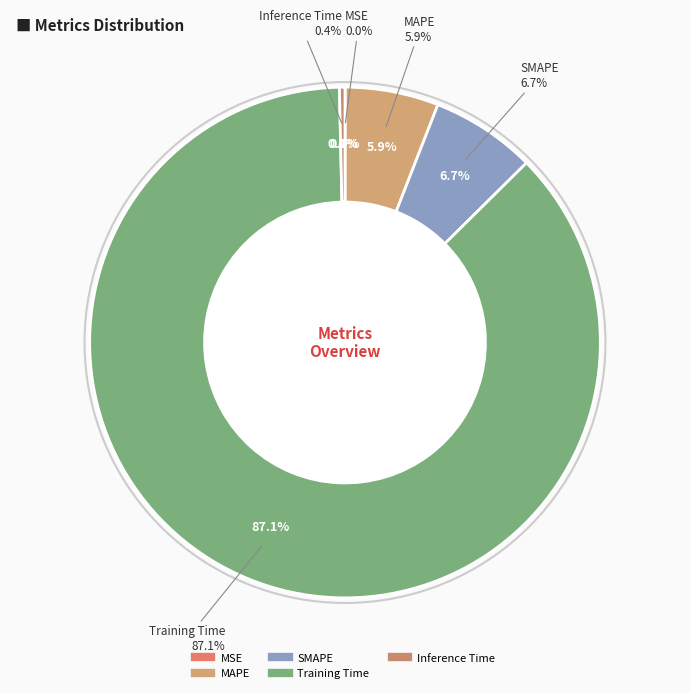

How many slices are in this pie chart?

5